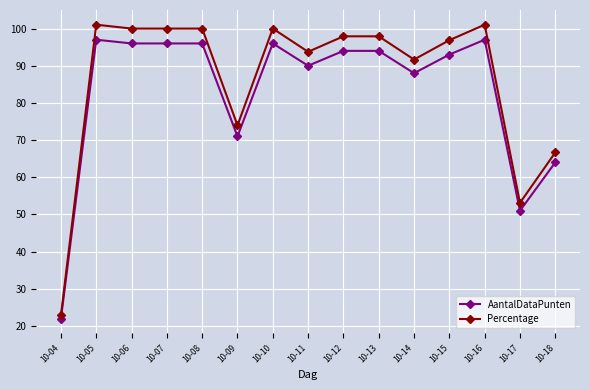

Which series has the largest range (max minus min)?

Percentage